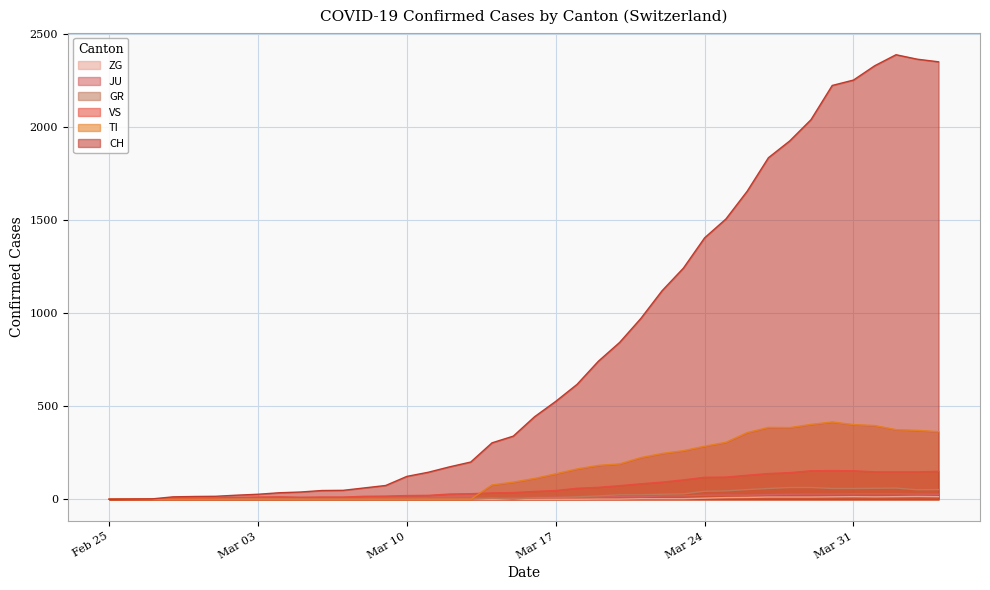

True or false: VS and CH cross at least once.

False